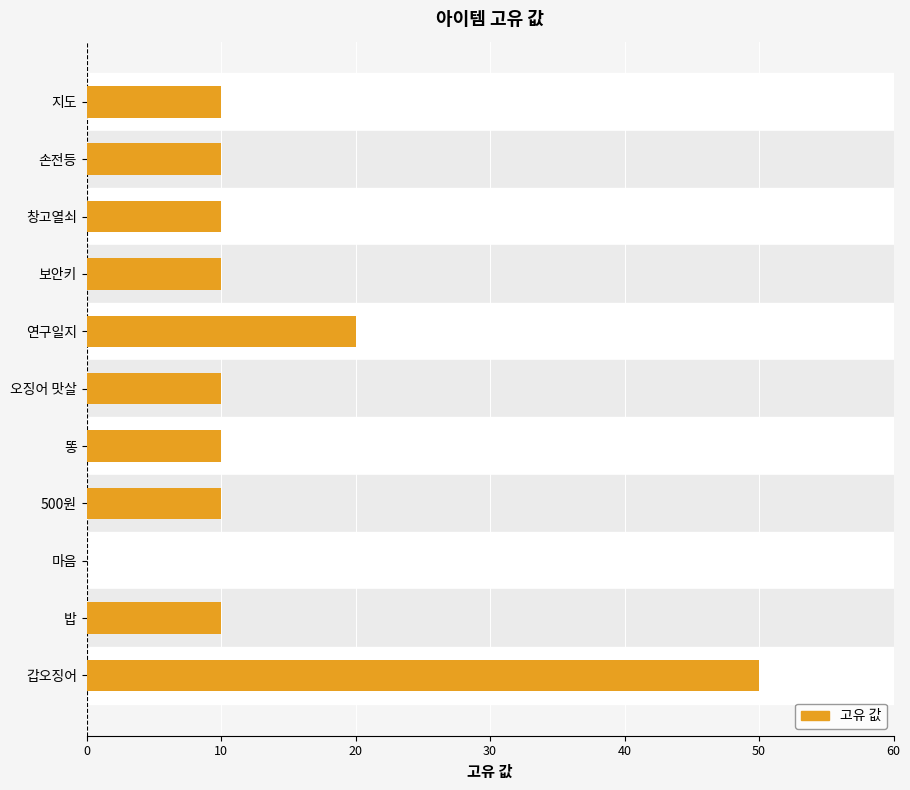

Which has a higher value, 창고열쇠 or 갑오징어?

갑오징어